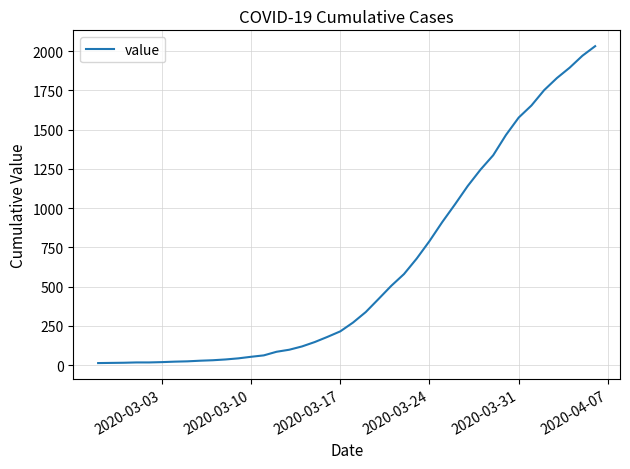

What is the difference between the second highest and second lowest values?

1957